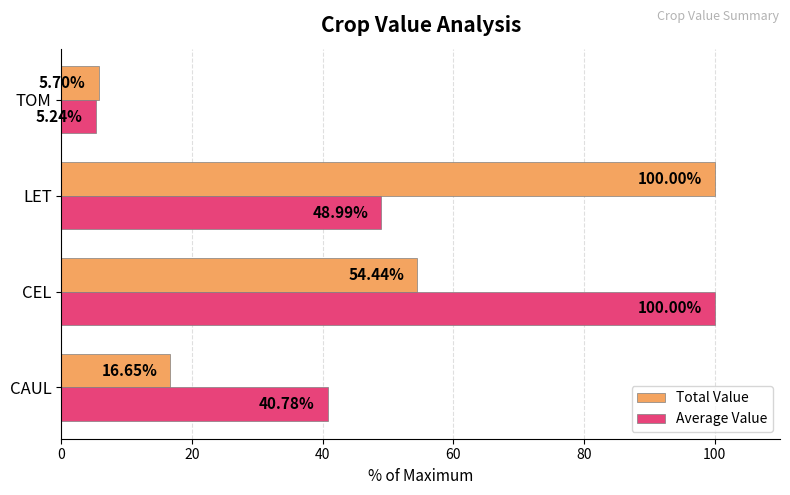

At which label does Average Value reach its minimum?

TOM